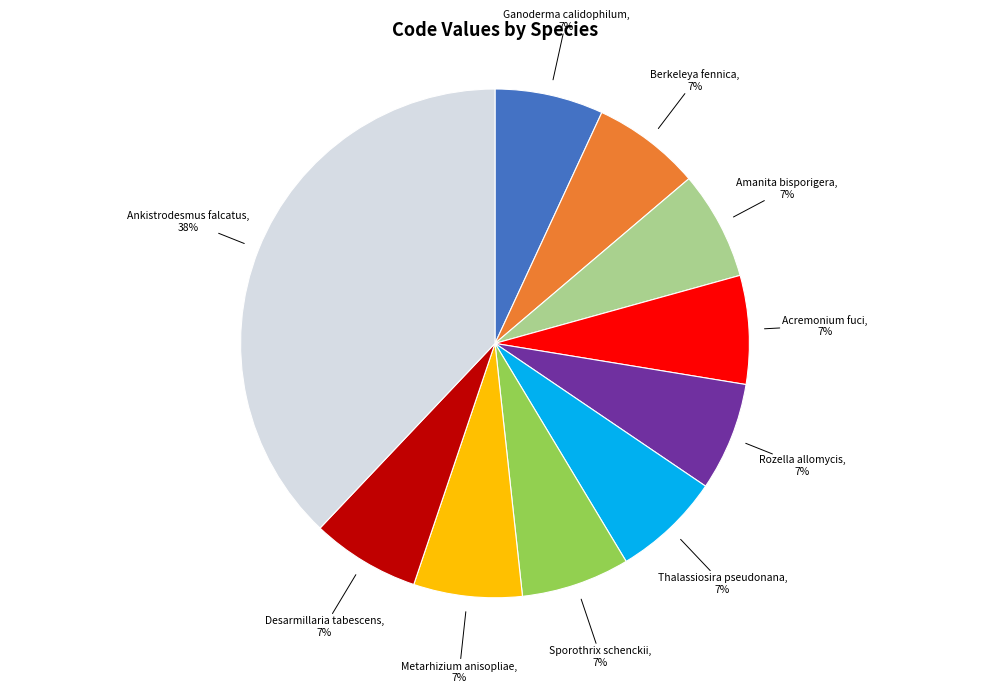

To the nearest percent, what is the combined percentage of Amanita bisporigera and Berkeleya fennica?

14%